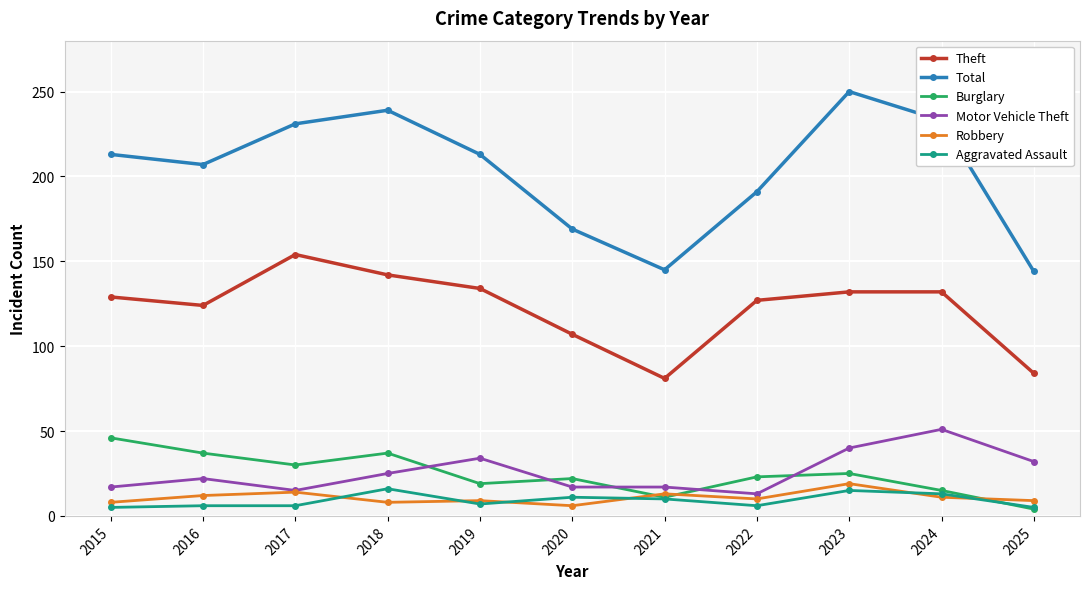

Is it true that Total equals 126 at 2022?

False